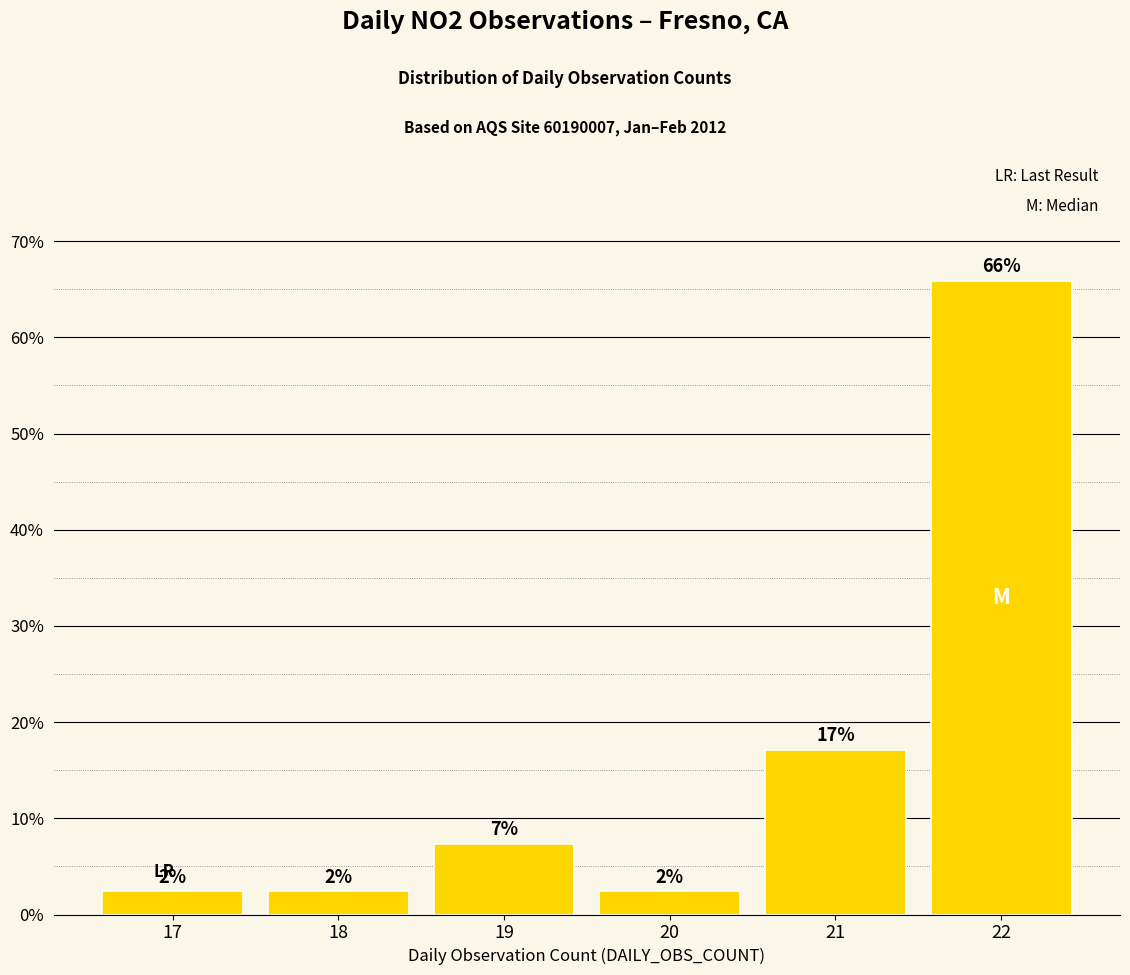

Are the bars horizontal?

No